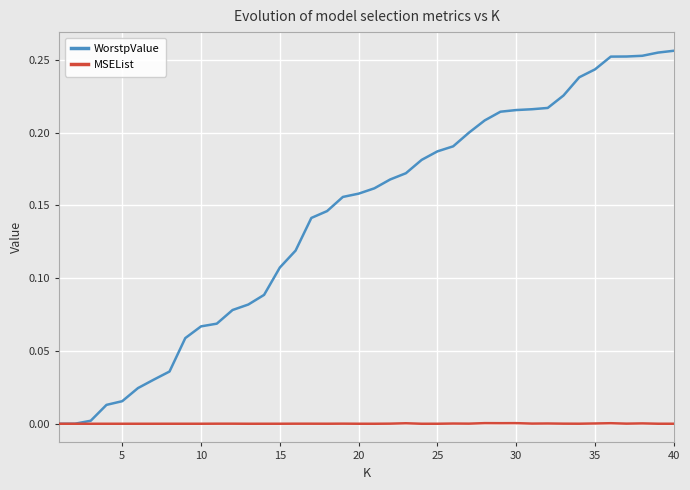

Which series has the largest total across all categories?

WorstpValue